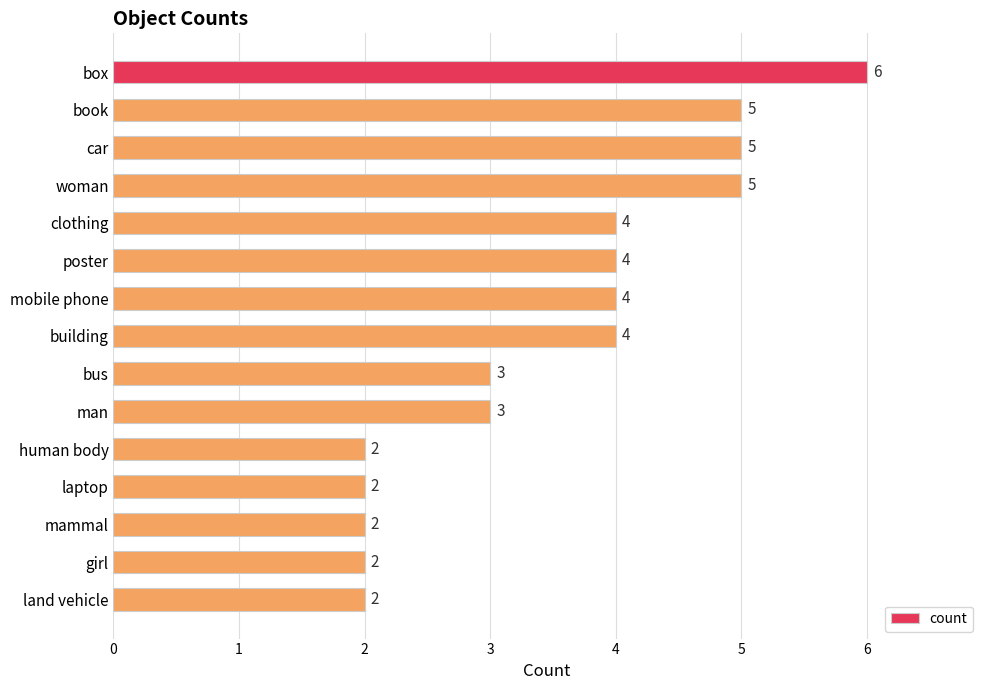

What is the difference between the maximum and minimum values?

4